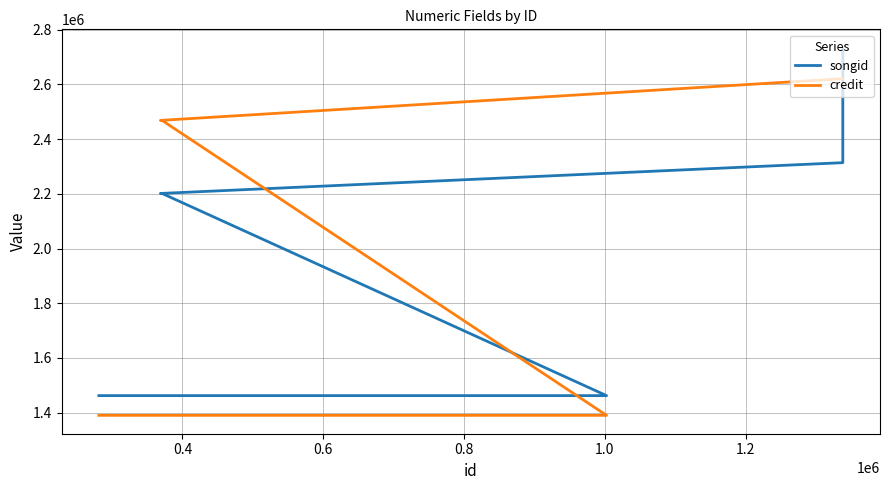

List the series in order of their overall mean, lowest first.

songid, credit